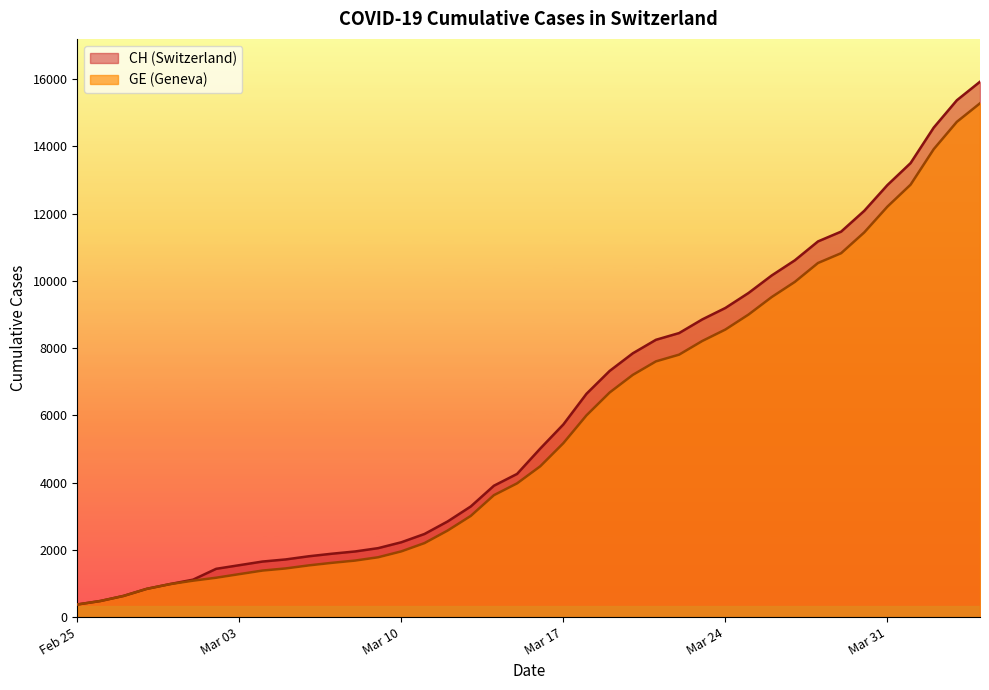

What is the smallest value displayed?

375